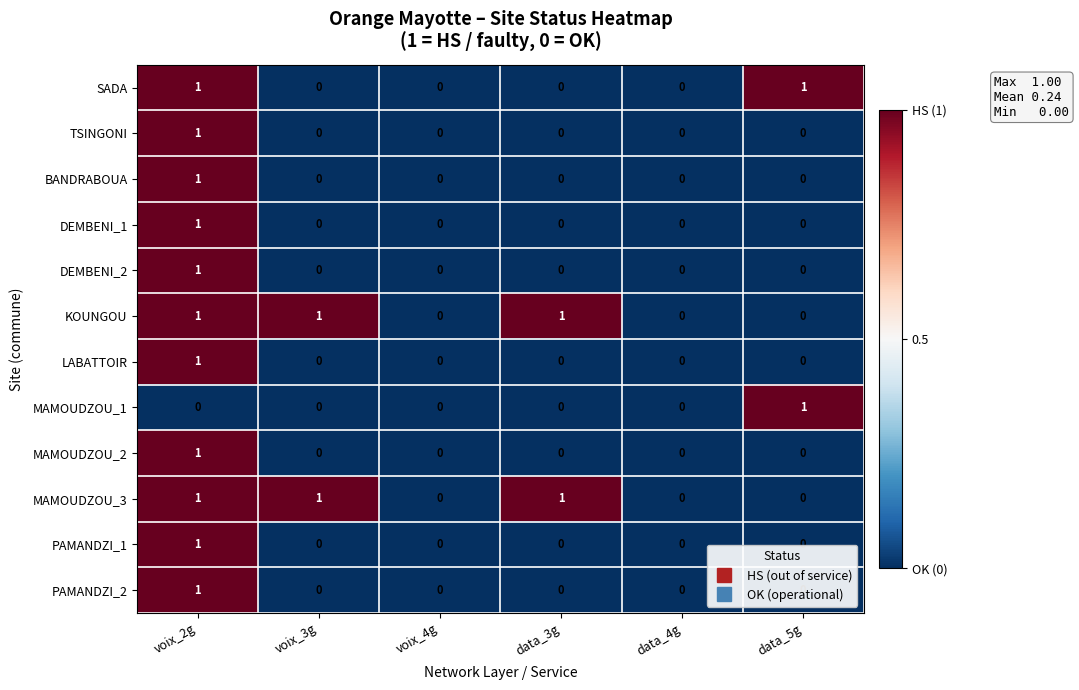

The KOUNGOU series shows 1 at data_4g. True or false?

False